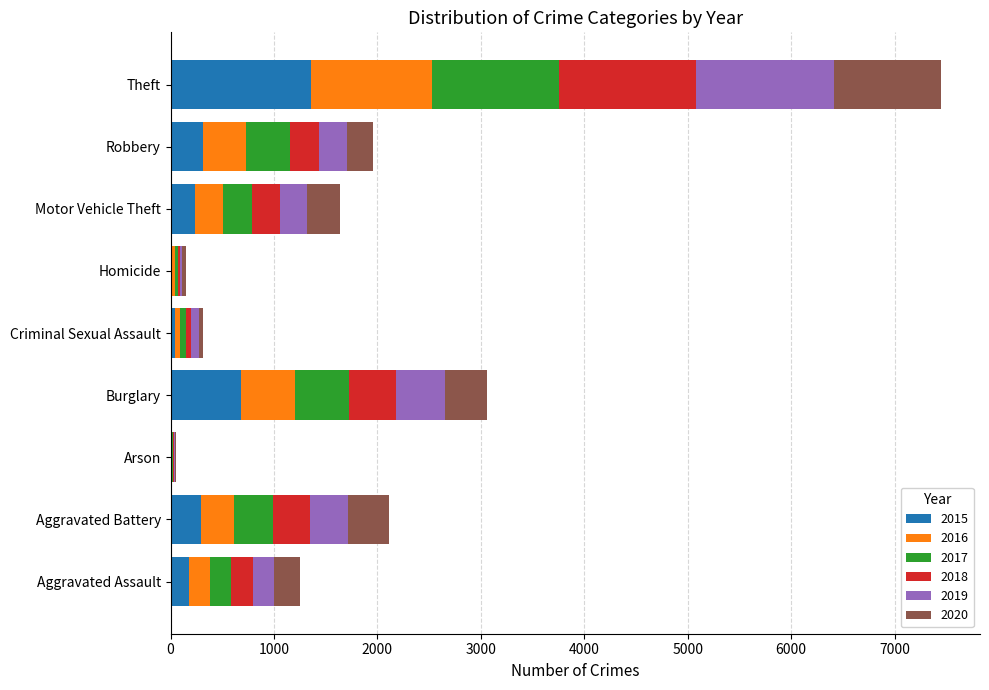

What are all the series names shown in the legend?

2015, 2016, 2017, 2018, 2019, 2020